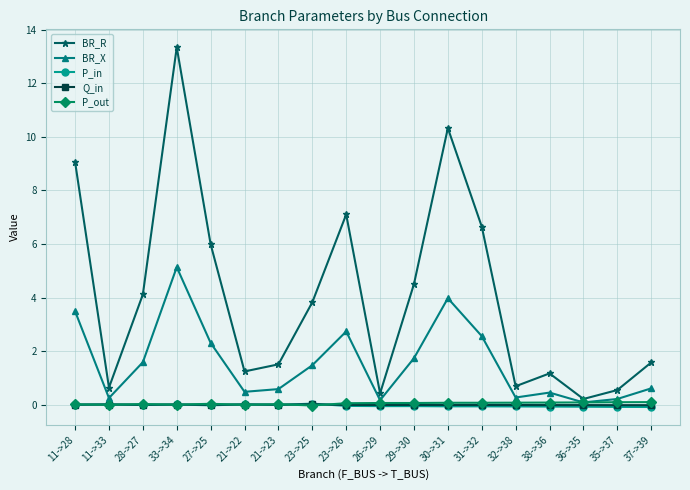

Which series has the widest spread of values?

BR_R